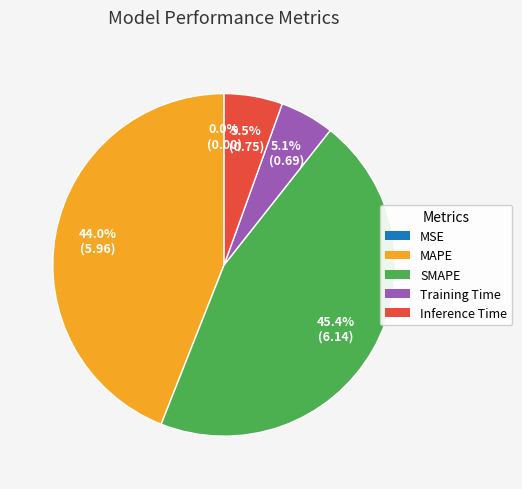

Which category has the biggest portion of the pie?

SMAPE